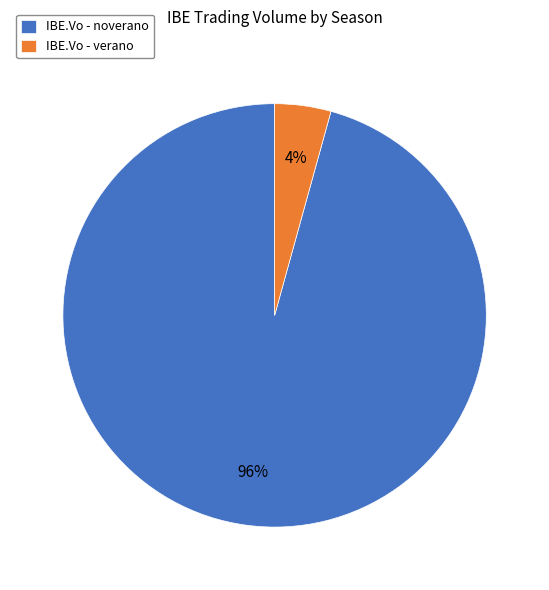

Which has a higher value, IBE.Vo - verano or IBE.Vo - noverano?

IBE.Vo - noverano